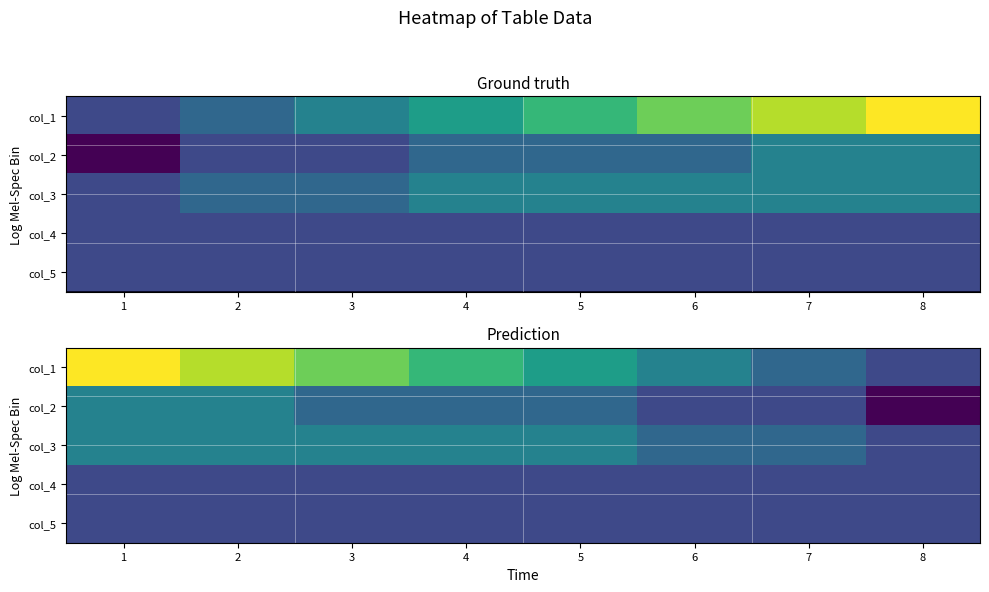

Which has a higher value, 6 or 7?

6